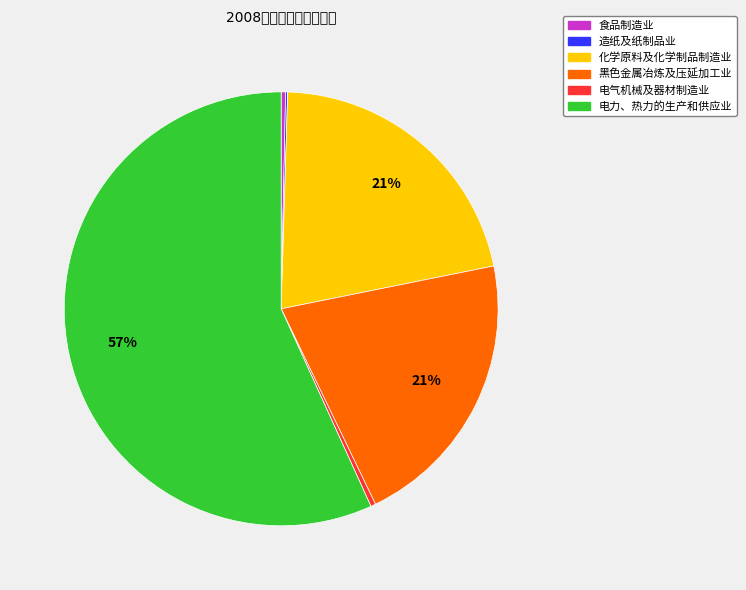

Do 化学原料及化学制品制造业 and 黑色金属冶炼及压延加工业 together represent more than half of the pie?

No